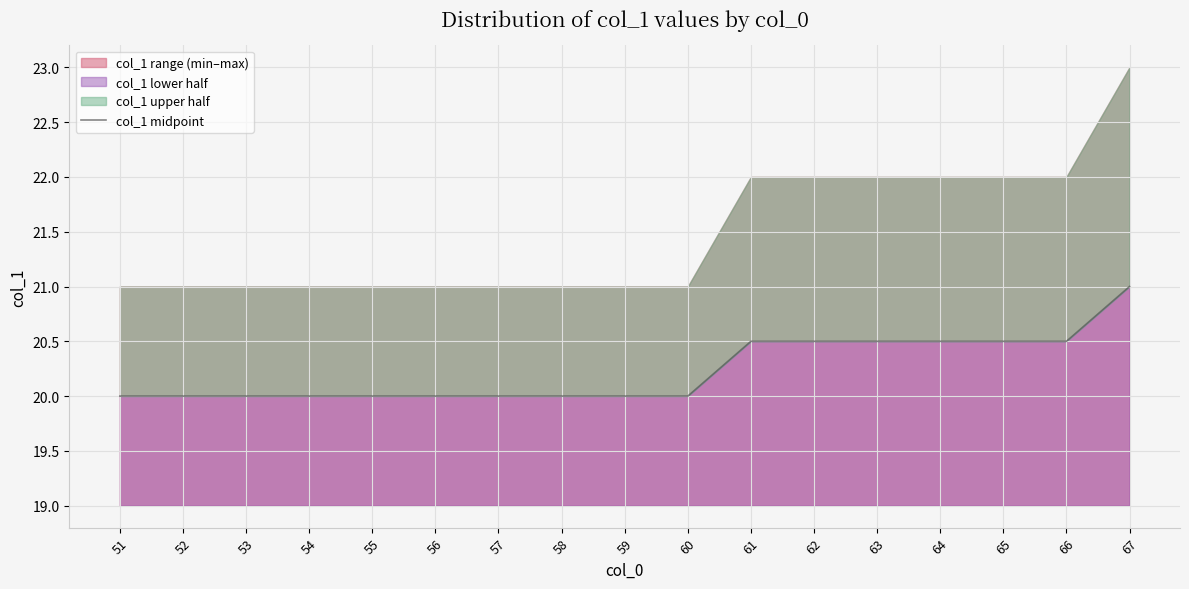

Is it true that the value at 57 is 7.0?

False